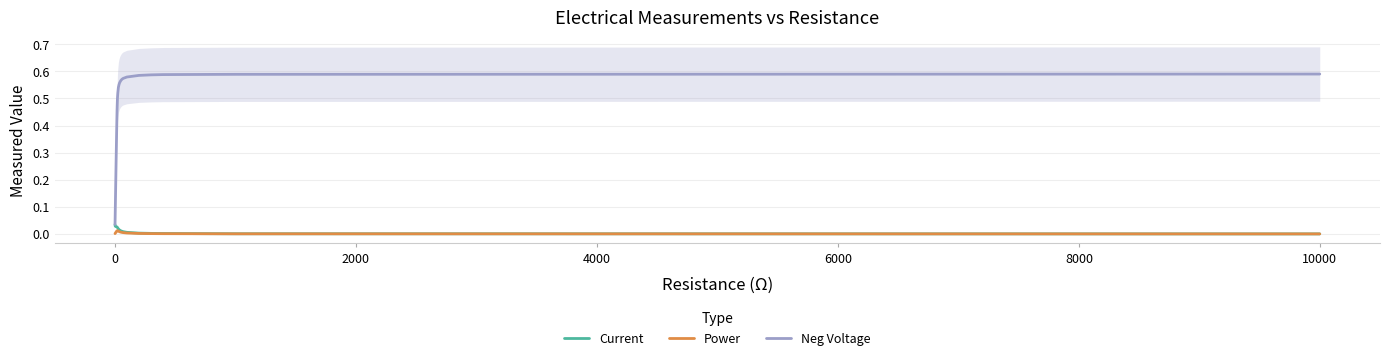

True or false: Neg Voltage and Power cross at least once.

False